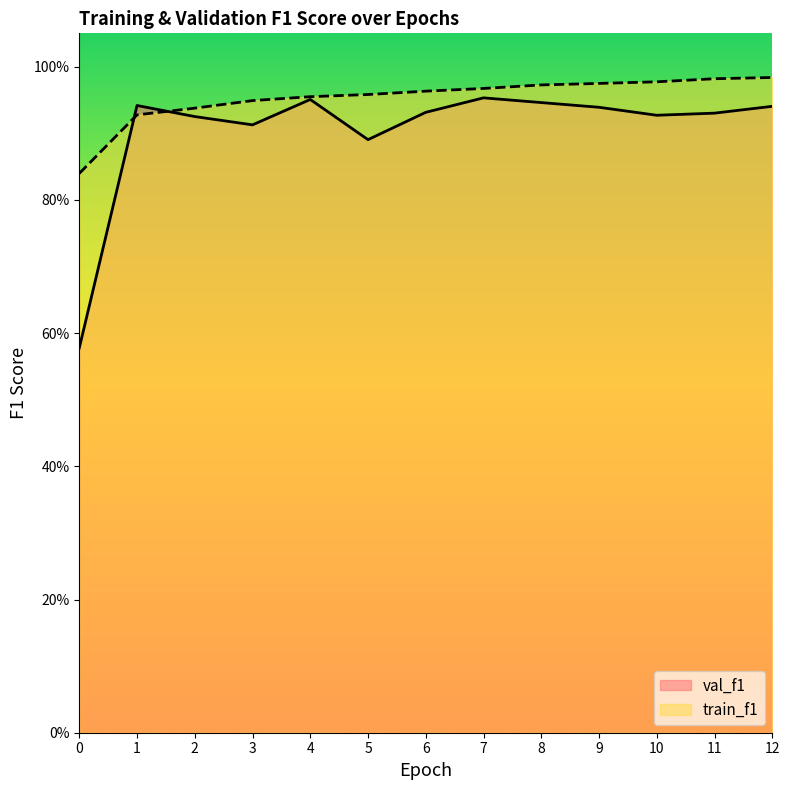

What value does the val_f1 series have at 12?

0.9